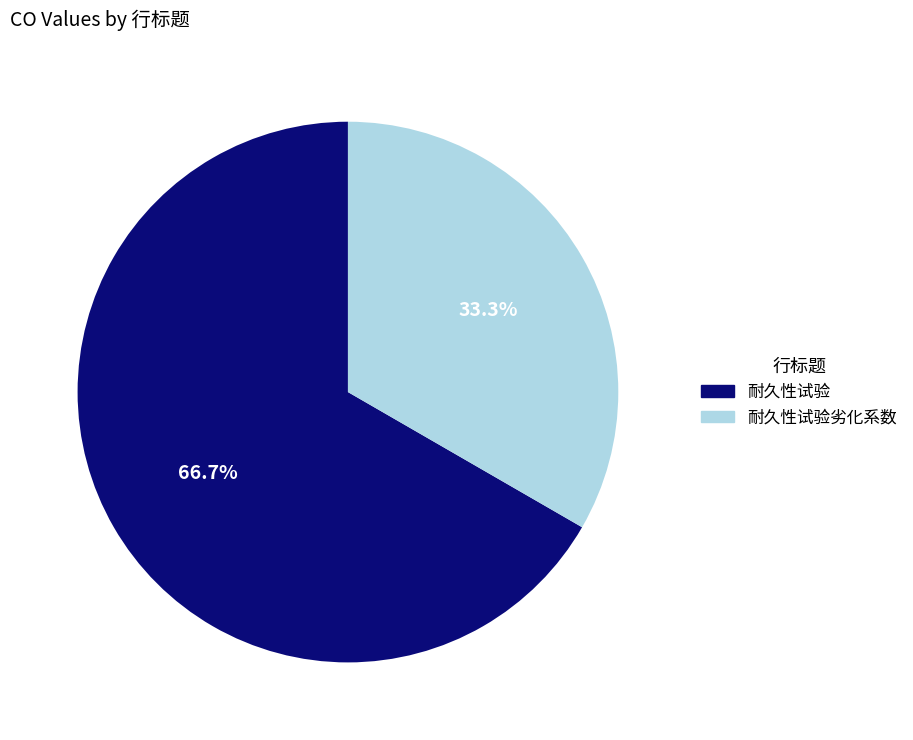

Which slice is the smallest?

耐久性试验劣化系数